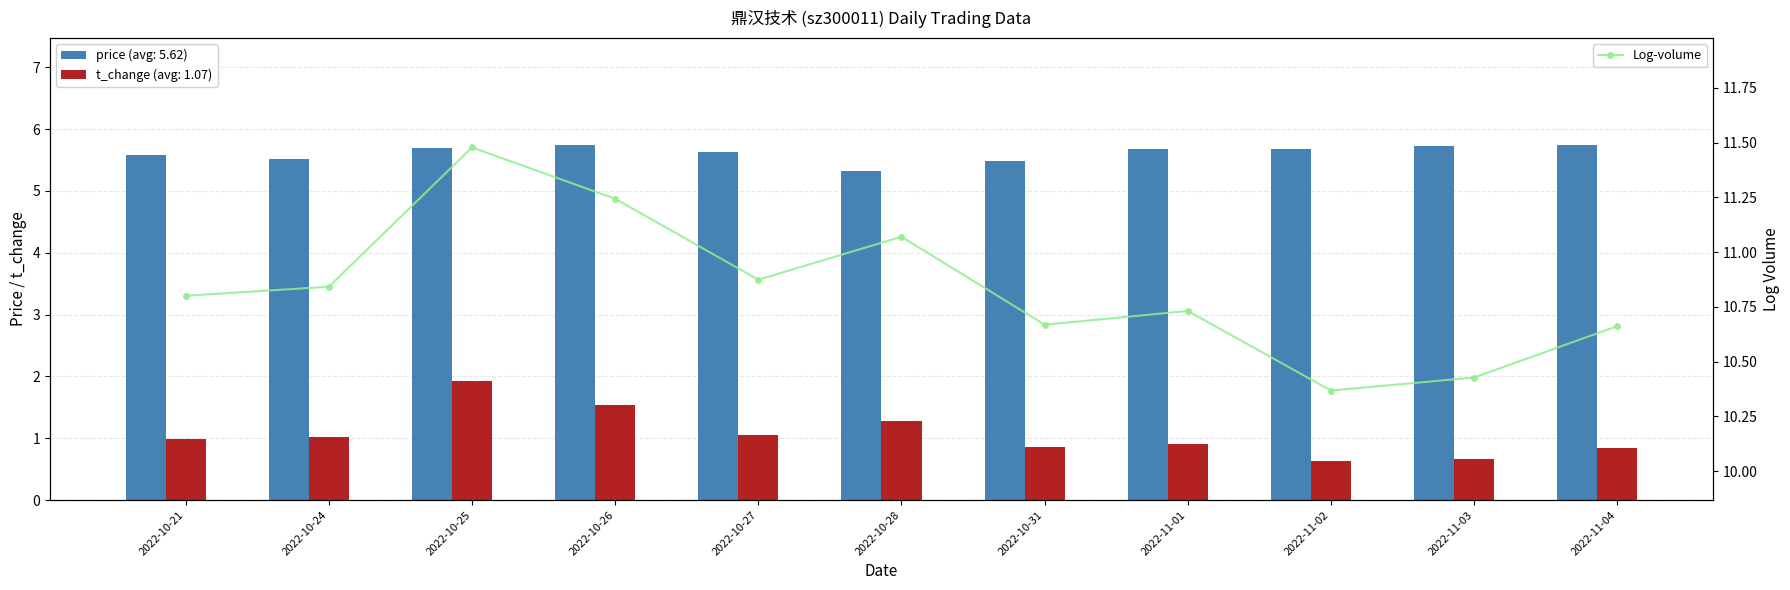

Which category has the highest value in the t_change series?

2022-10-25